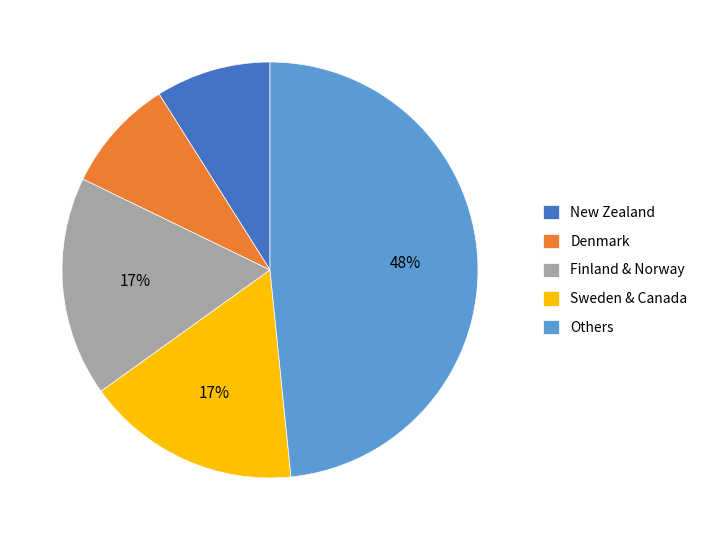

How many segments does this pie chart have?

5